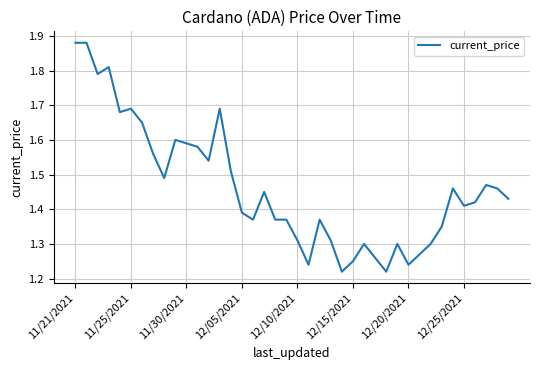

What is the difference between the maximum and minimum values?

0.7